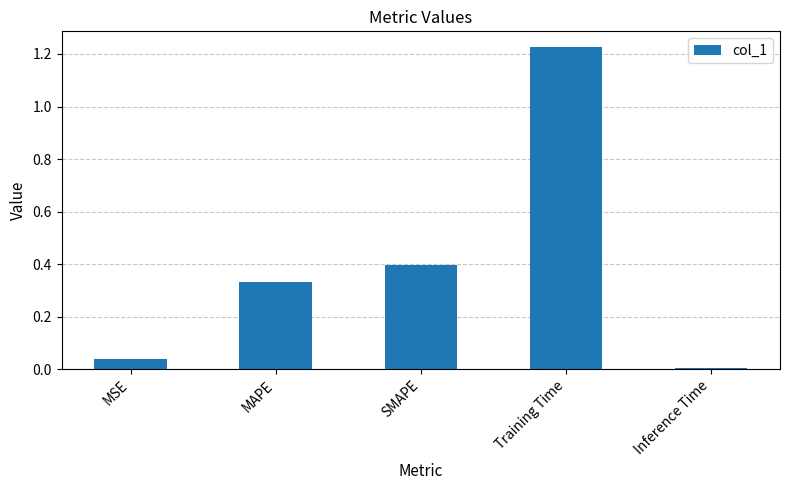

List the labels in order of value, smallest first.

Inference Time, MSE, MAPE, SMAPE, Training Time